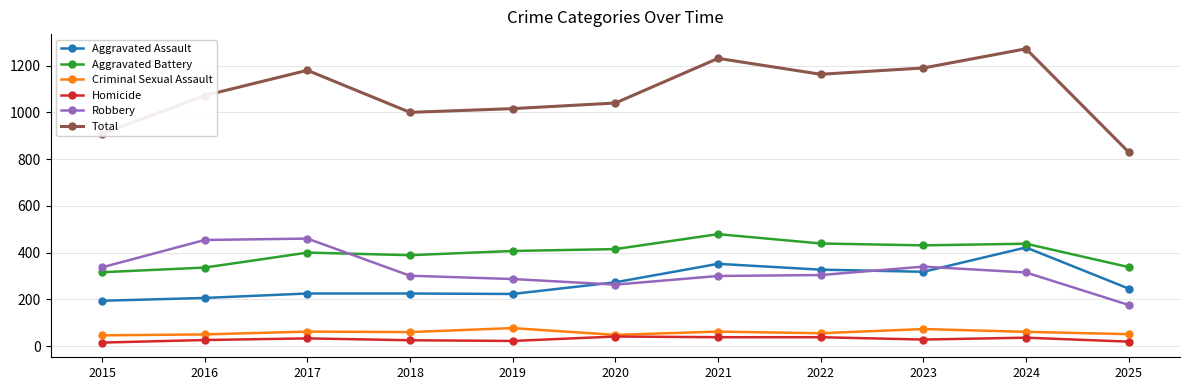

What is the value of the Aggravated Battery point at the 3rd from the left?

400